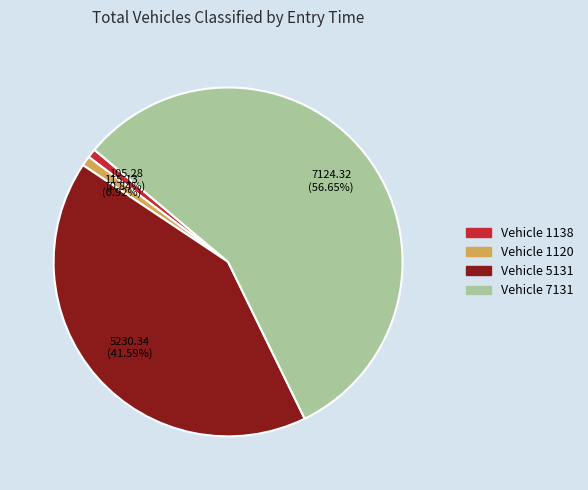

Is there any slice that represents more than half of the pie?

Yes